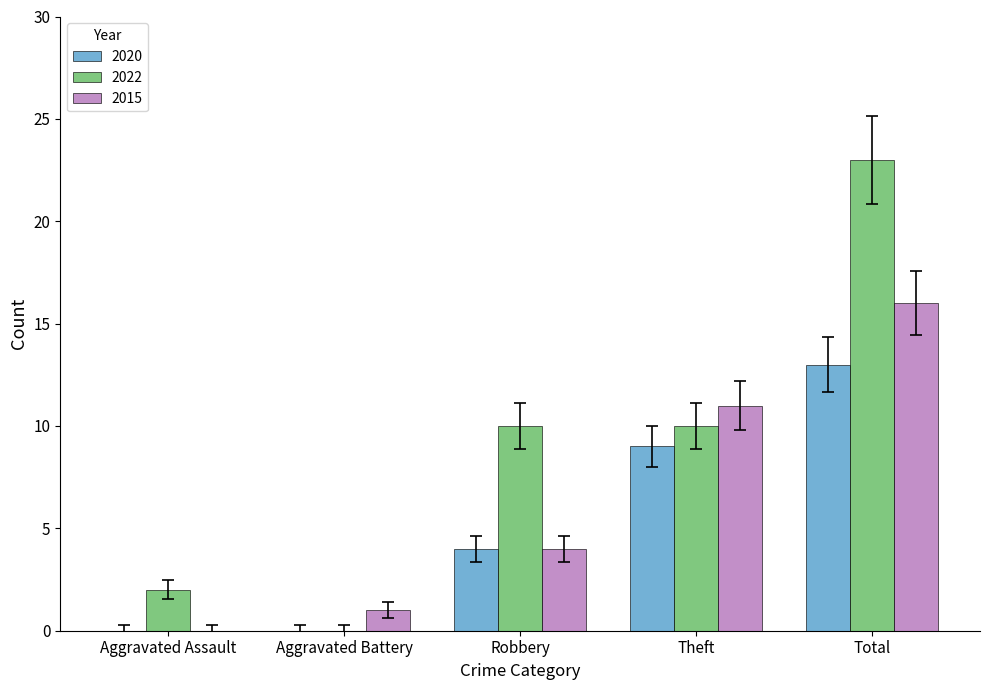

Reading left to right, extract all data points from this chart.

2020: Aggravated Assault=0	Aggravated Battery=0	Robbery=4	Theft=9	Total=13
2022: Aggravated Assault=2	Aggravated Battery=0	Robbery=10	Theft=10	Total=23
2015: Aggravated Assault=0	Aggravated Battery=1	Robbery=4	Theft=11	Total=16